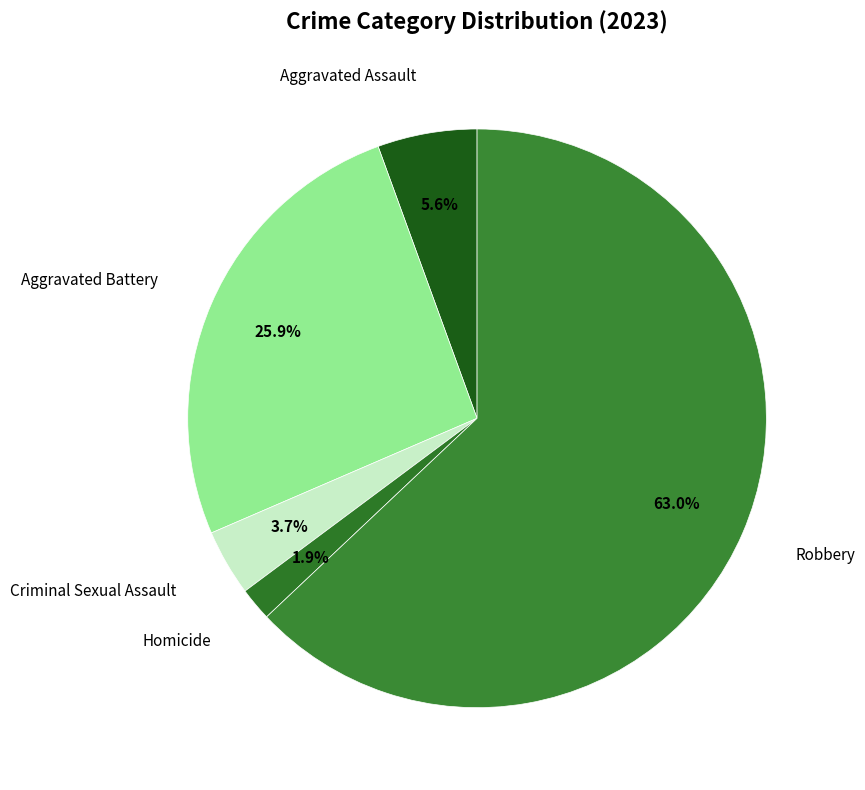

Rank the categories by value from highest to lowest.

Robbery, Aggravated Battery, Aggravated Assault, Criminal Sexual Assault, Homicide